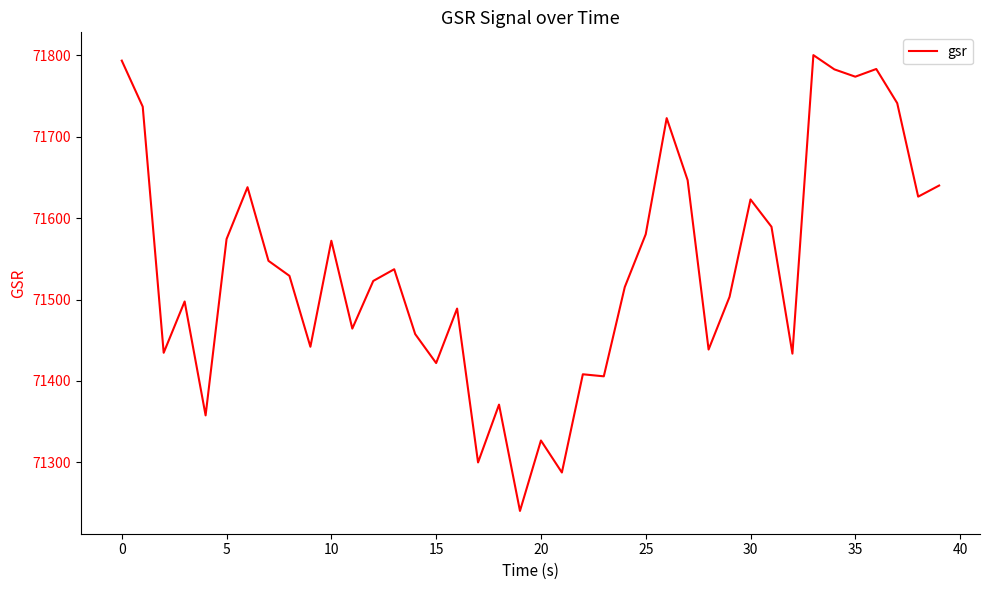

What is the difference between the maximum and minimum values?

559.5